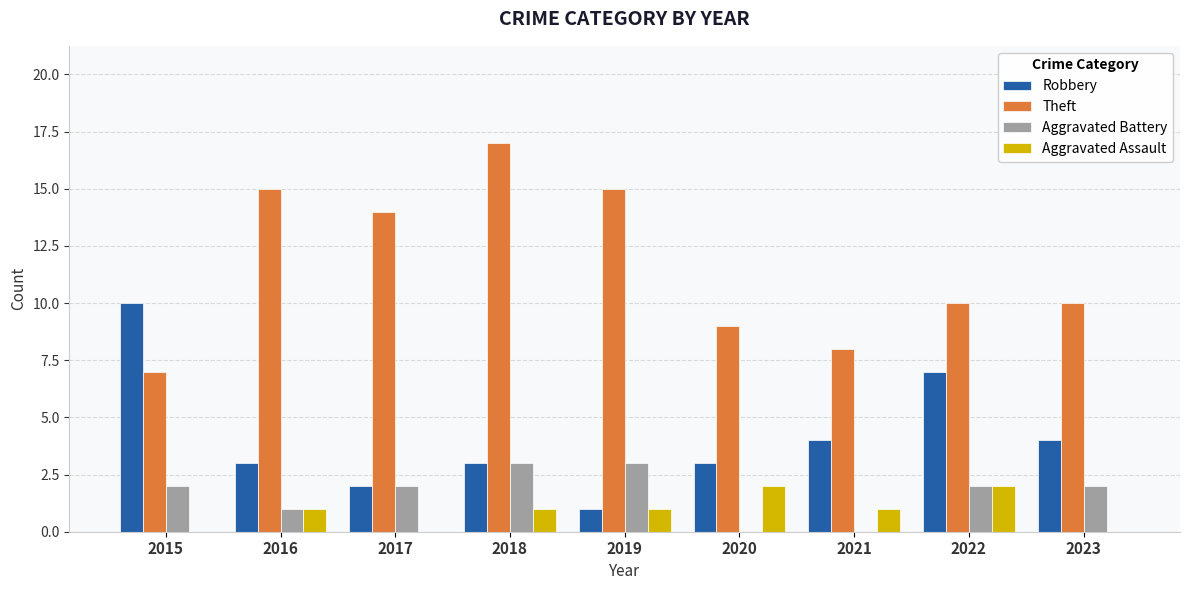

What is the maximum value shown in the chart?

17